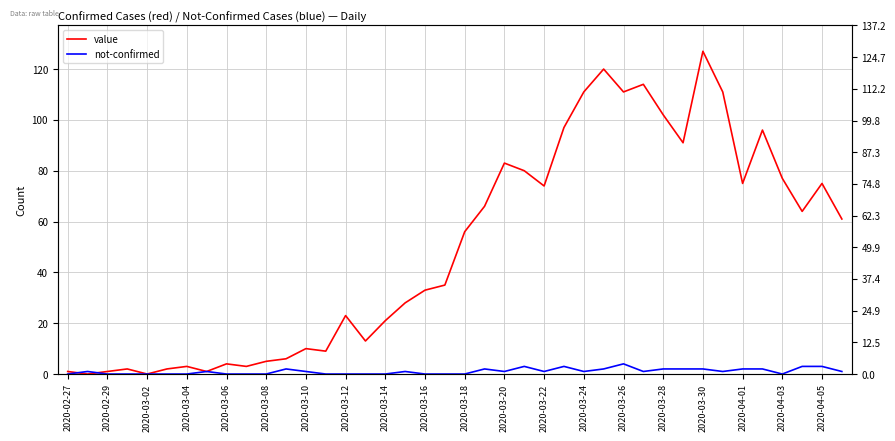

Is it true that not-confirmed equals 3 at 37?

True